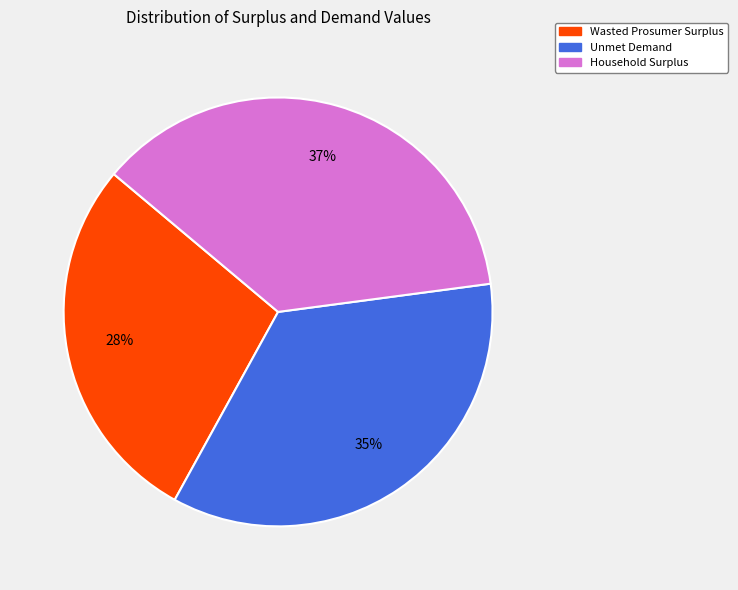

Do Wasted Prosumer Surplus and Unmet Demand together represent more than half of the pie?

Yes